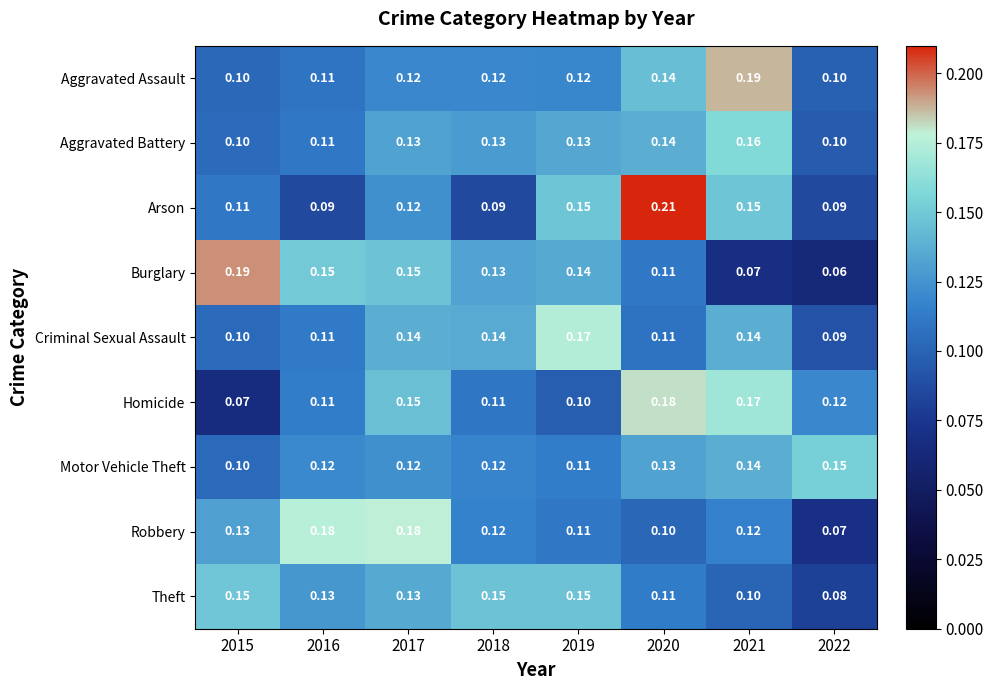

What is the total value across all series at 2017?

1.2